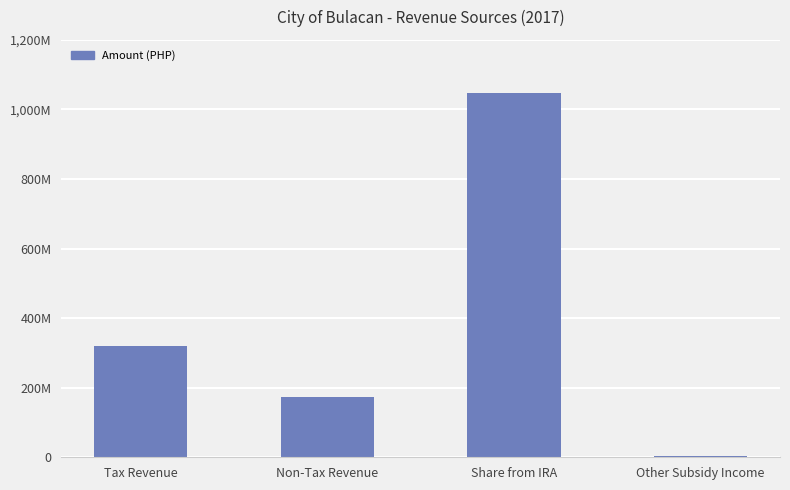

At which label does the data first exceed 320797064?

Tax Revenue